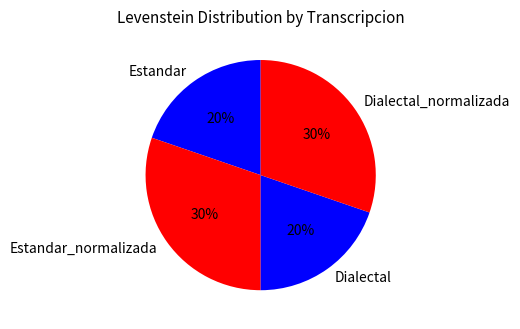

Is Estandar the majority of the pie?

No